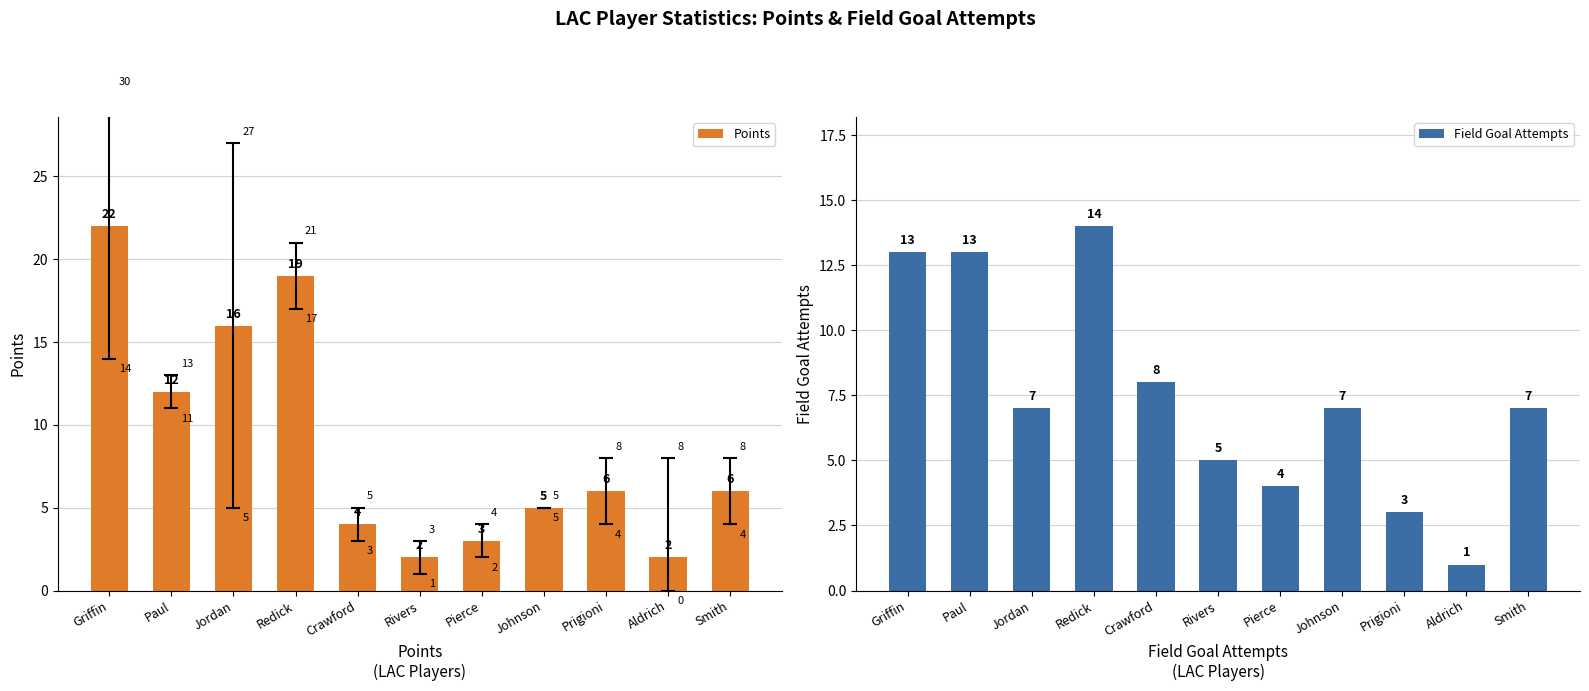

What is the difference between the maximum and second lowest values in the Points series?

20